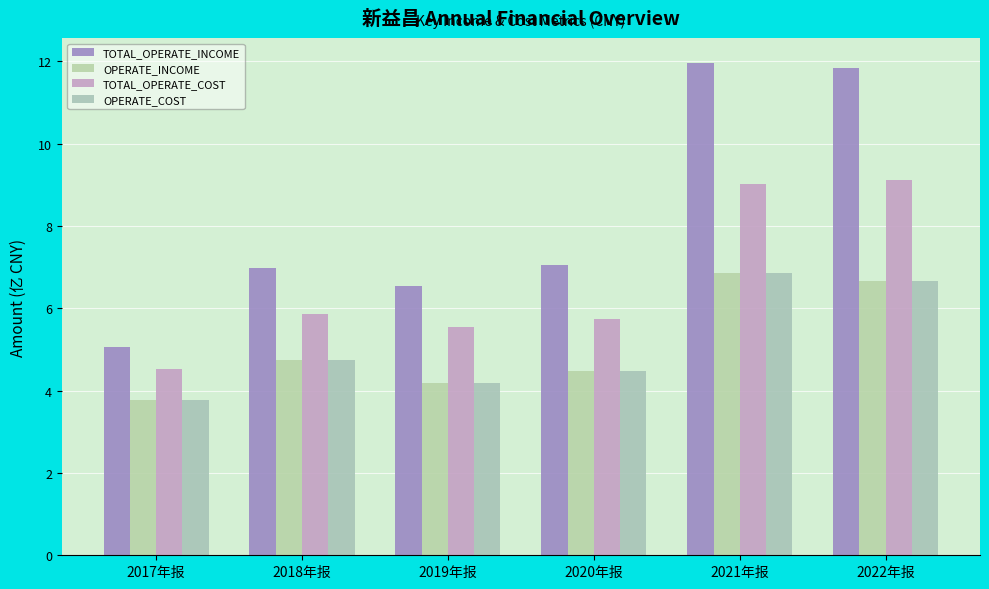

How many data points in OPERATE_COST are less than 4?

1